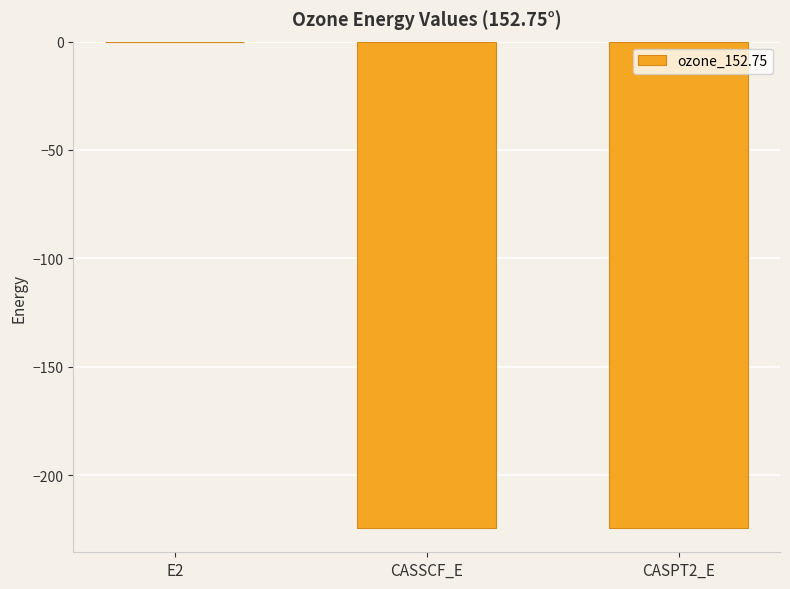

Read the value at CASSCF_E.

-224.3